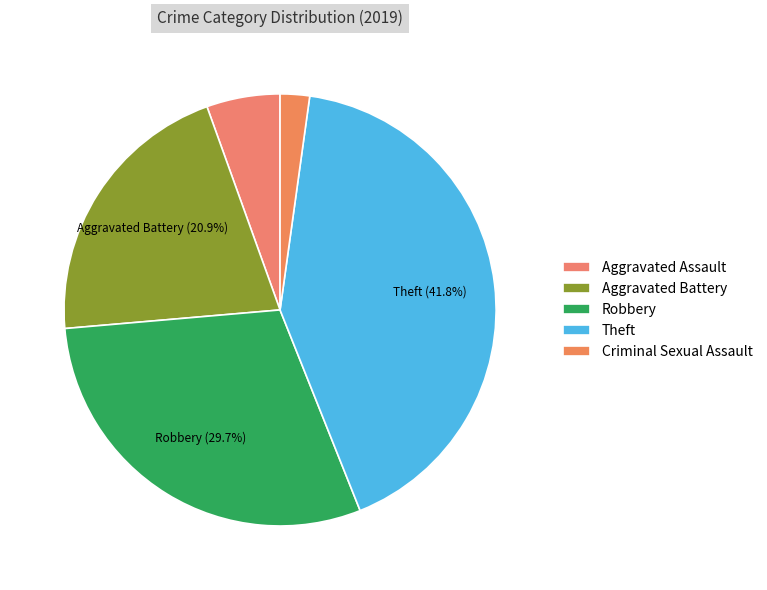

Which slice is the largest?

Theft